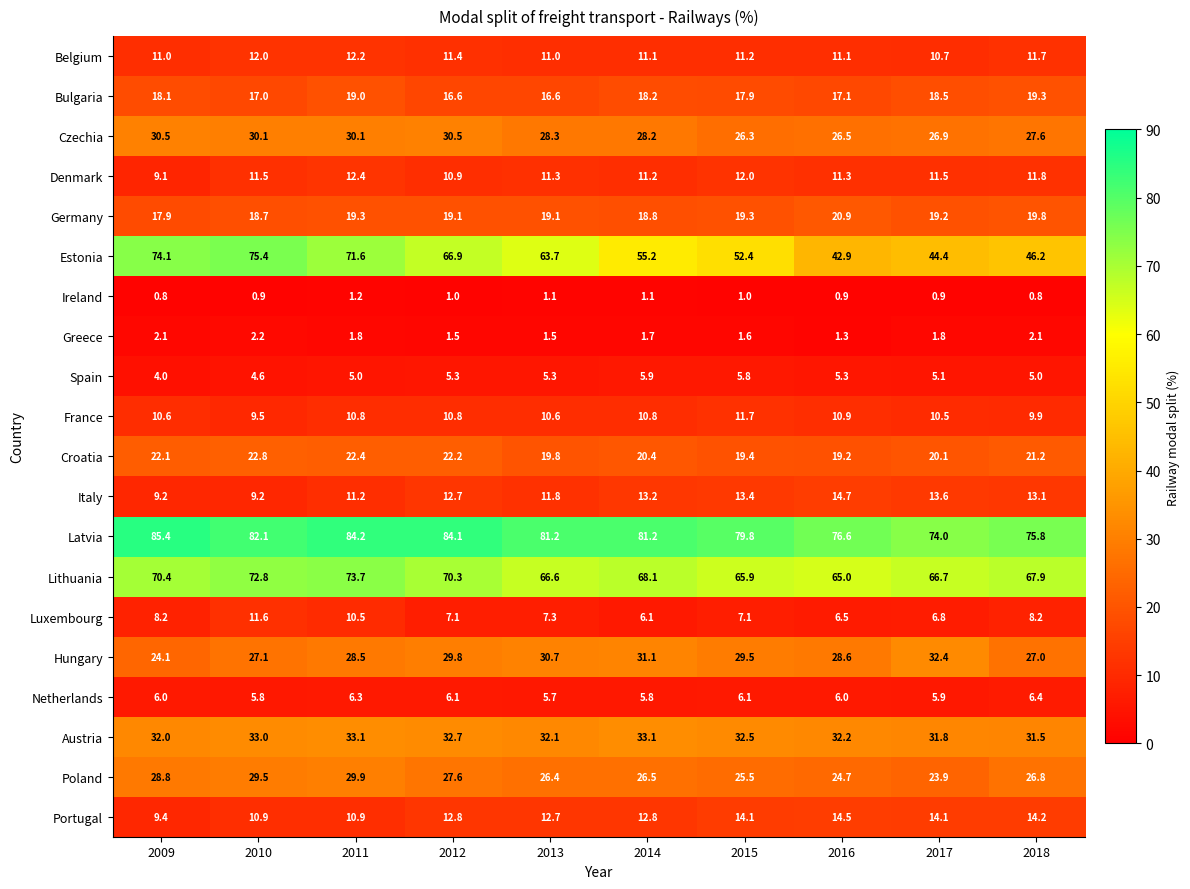

What is the smallest value displayed?

0.8